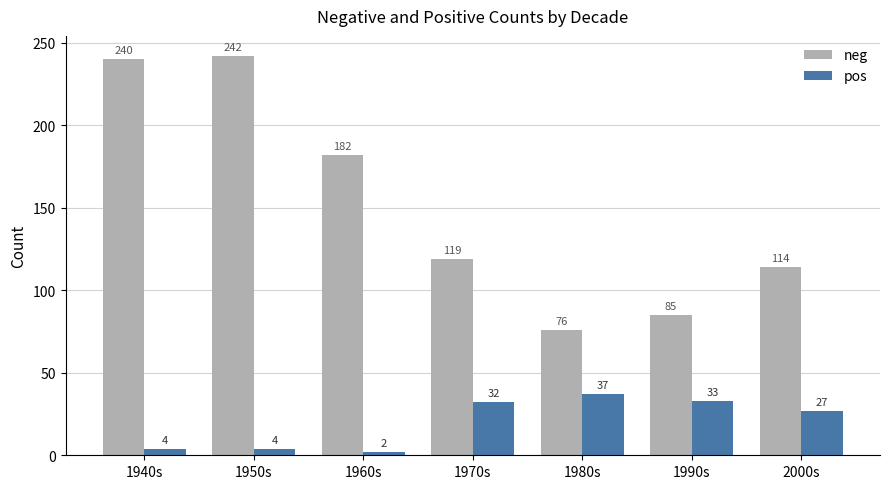

What is the highest value of the pos series?

37